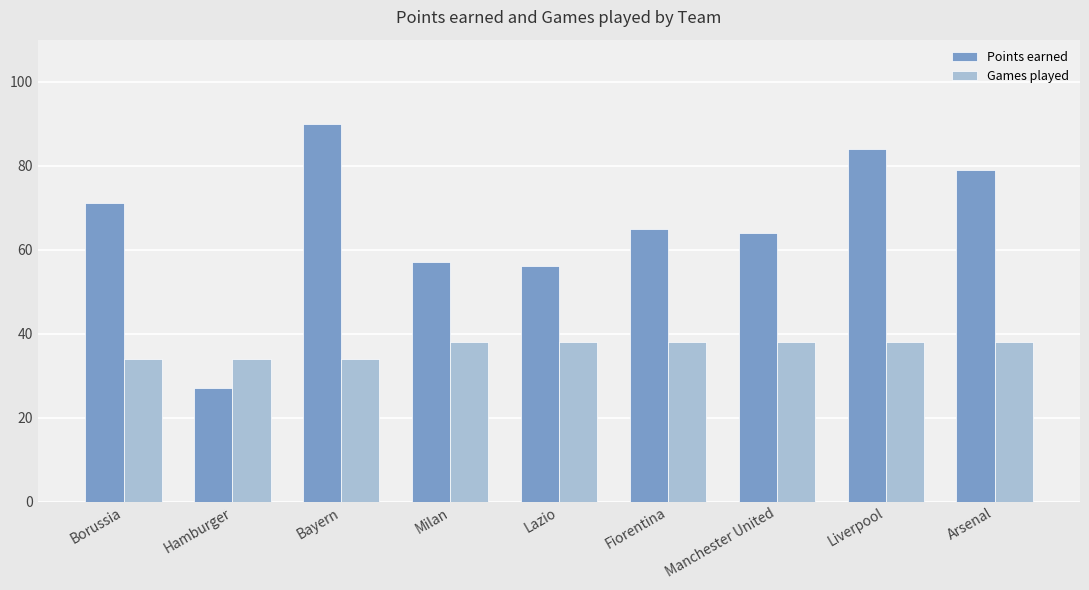

What is the label of the 3rd bar from the right?

Manchester United